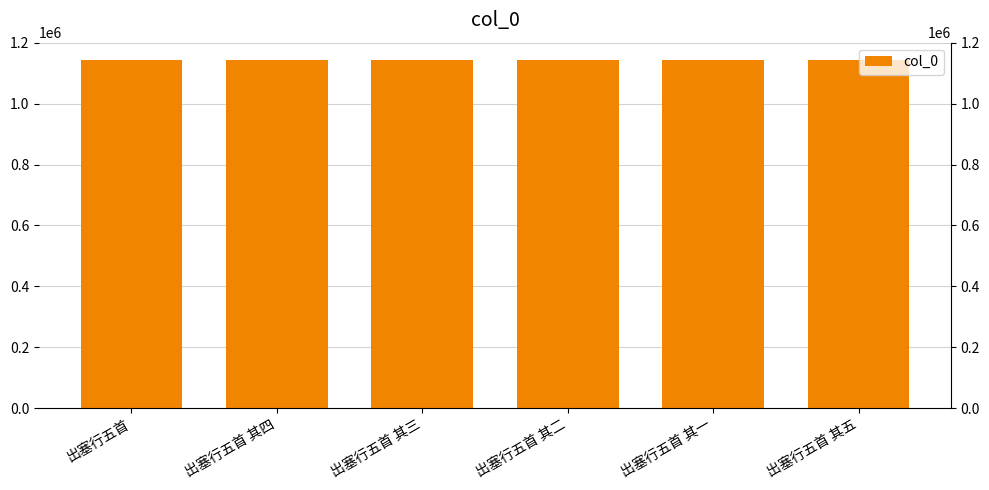

What is the difference between the values at 出塞行五首 其一 and 出塞行五首 其二?

1